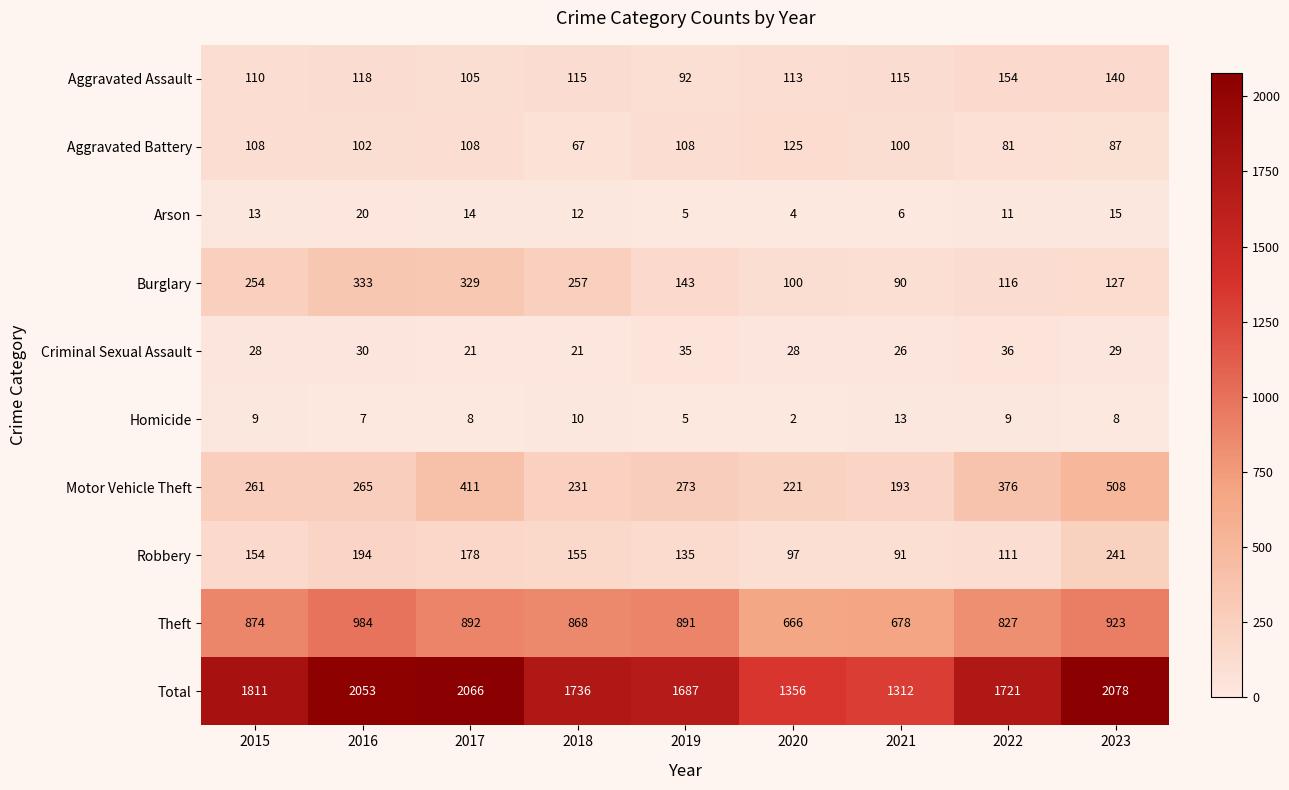

Rank the series at 2023 from lowest to highest value.

Homicide, Arson, Criminal Sexual Assault, Aggravated Battery, Burglary, Aggravated Assault, Robbery, Motor Vehicle Theft, Theft, Total